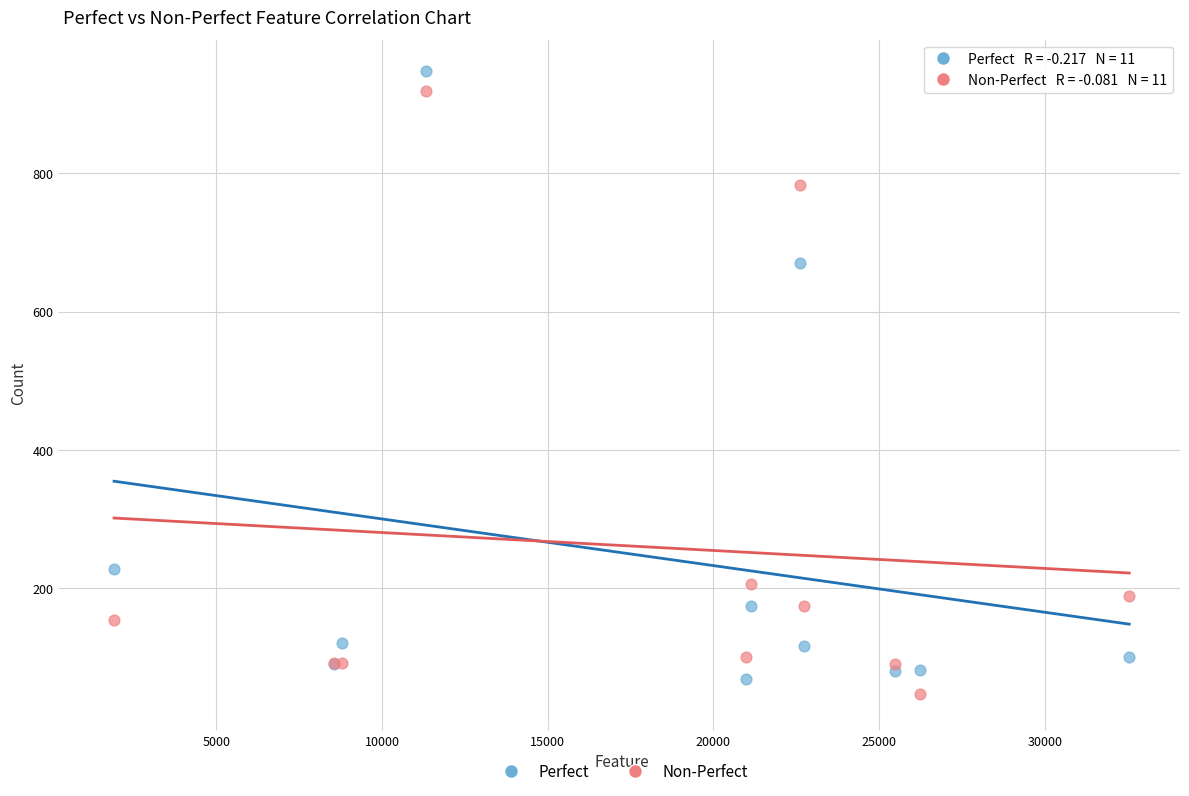

In the Non-Perfect series, what Y value is closest to 483?

206